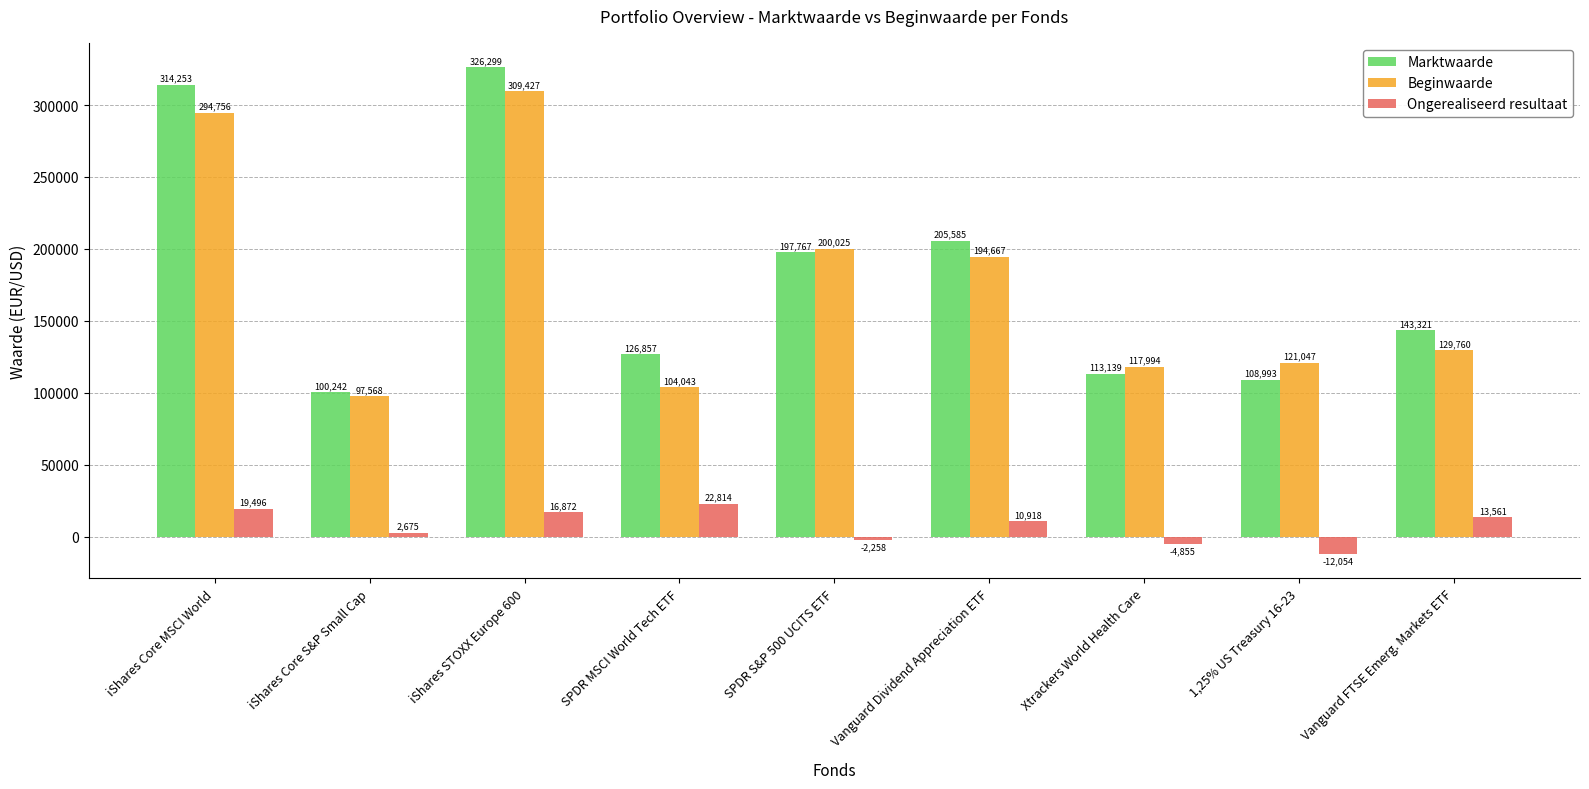

What is the value of the Ongerealiseerd resultaat bar at the 4th from the left?

22814